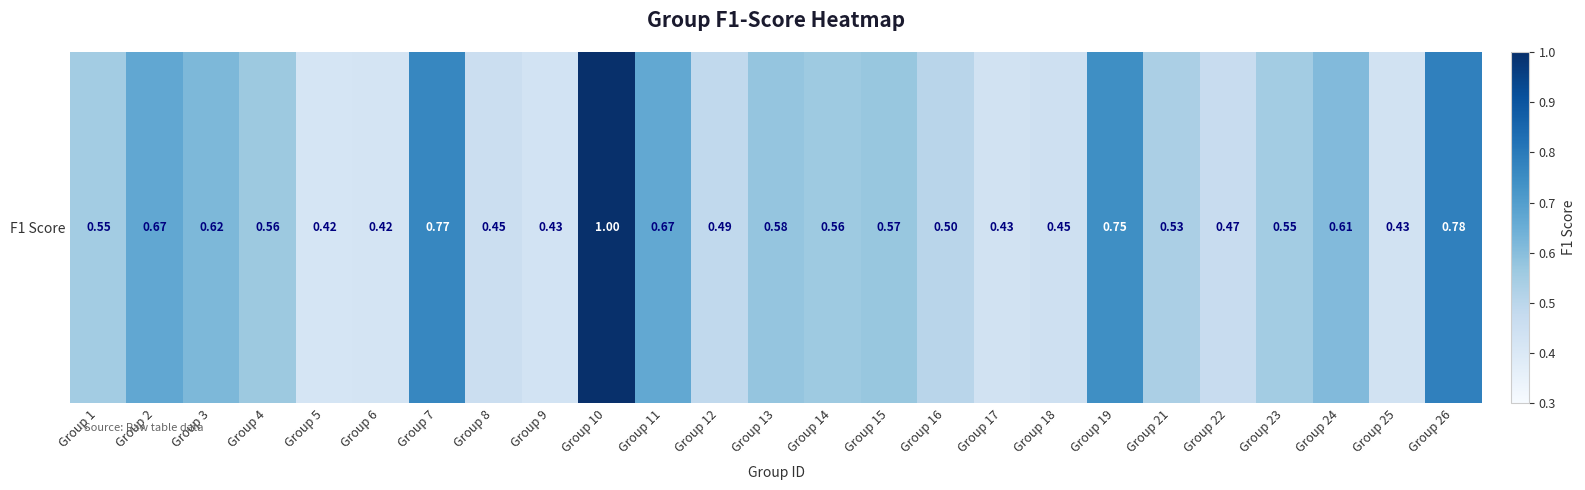

Count the values in the range 0 to 1.

25